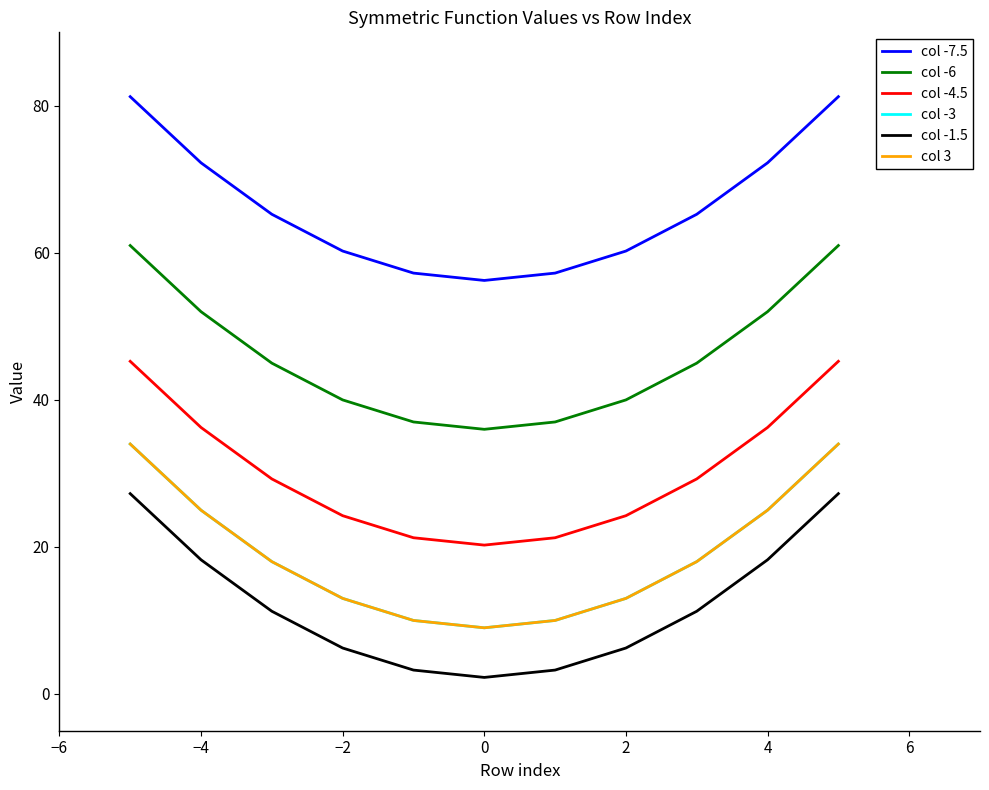

What is the lowest value of the col -6 series?

36.0